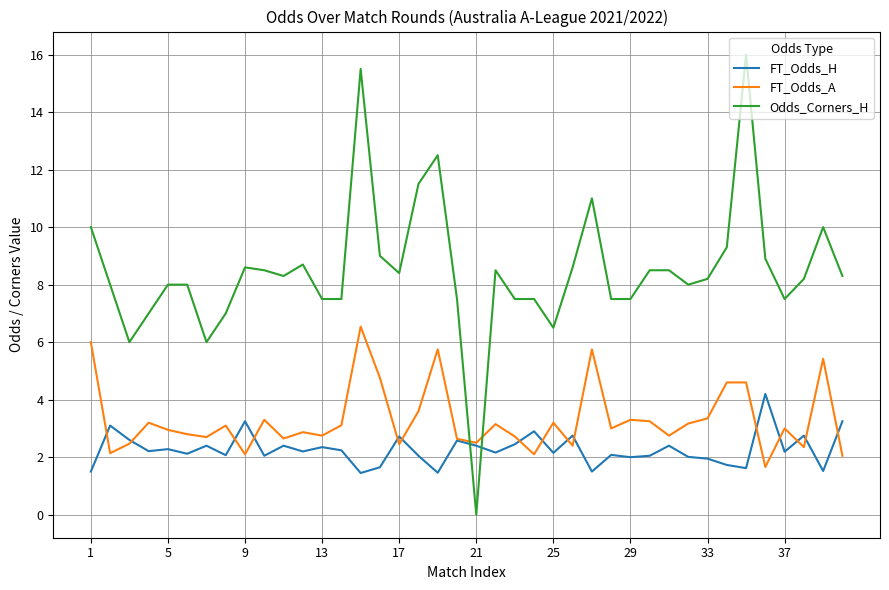

True or false: FT_Odds_H has more than 1 points higher than both neighbors.

True